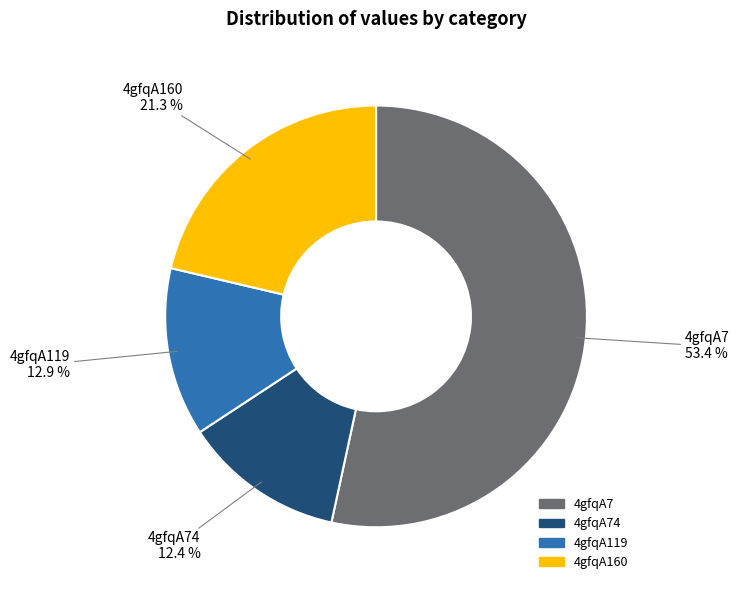

How much of the chart is everything except 4gfqA7?

46.6%